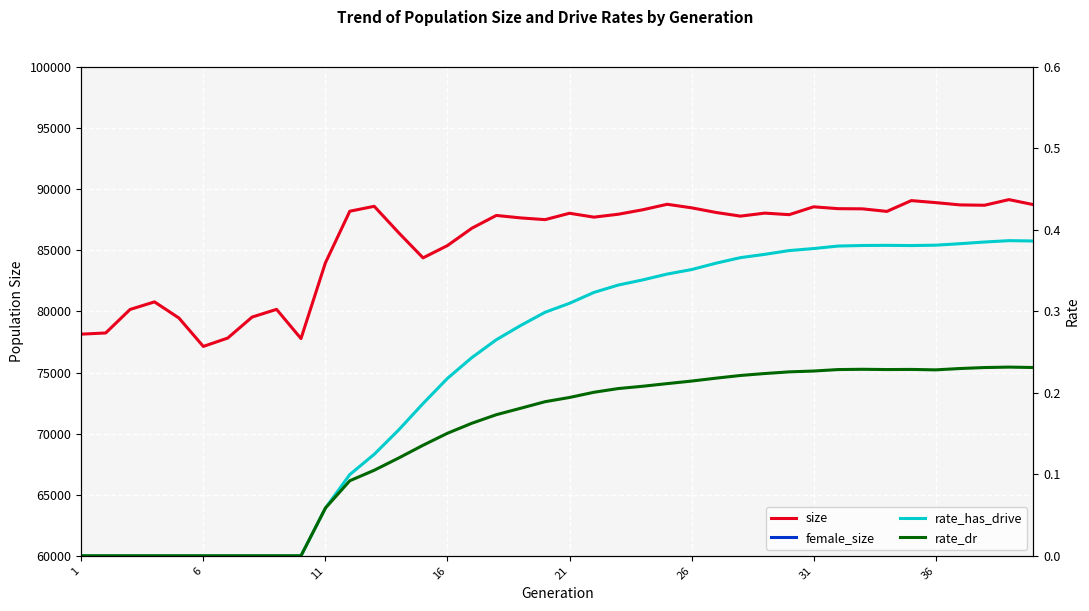

What is the average value of the rate_has_drive series?

0.2